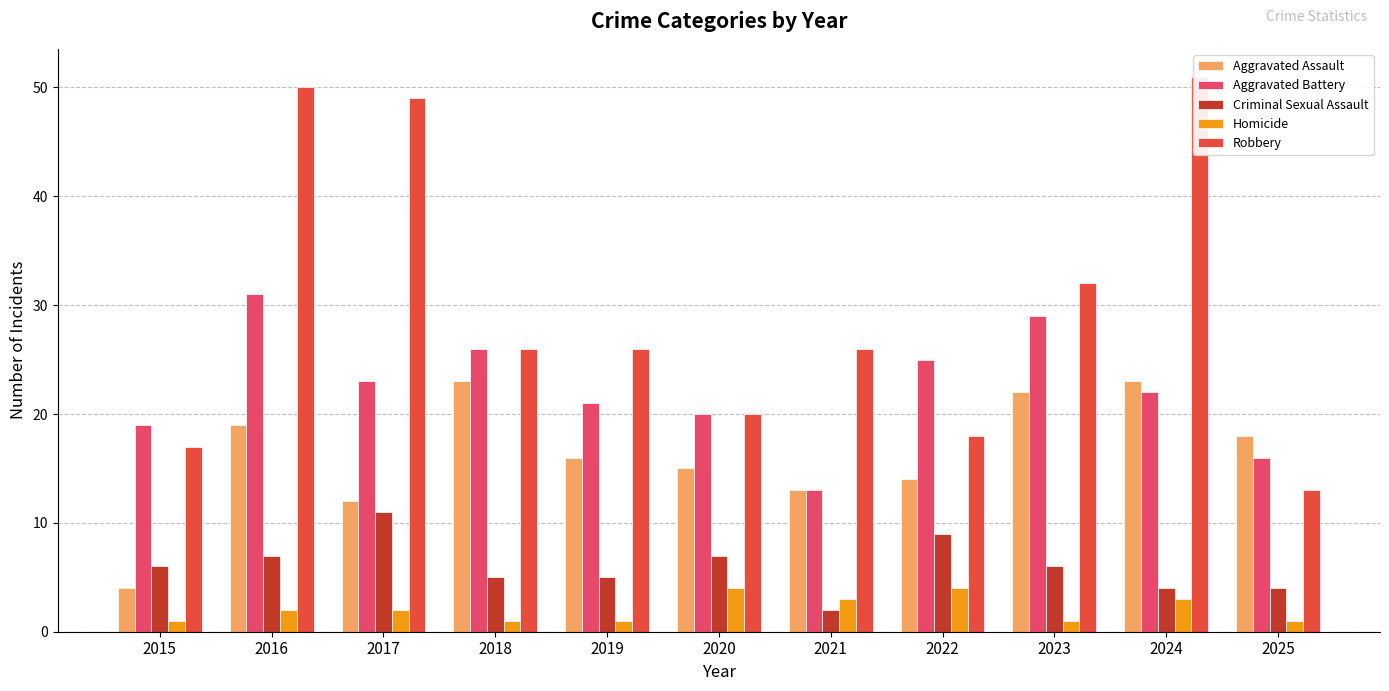

What is the difference between the second highest and second lowest values in the Aggravated Assault series?

11